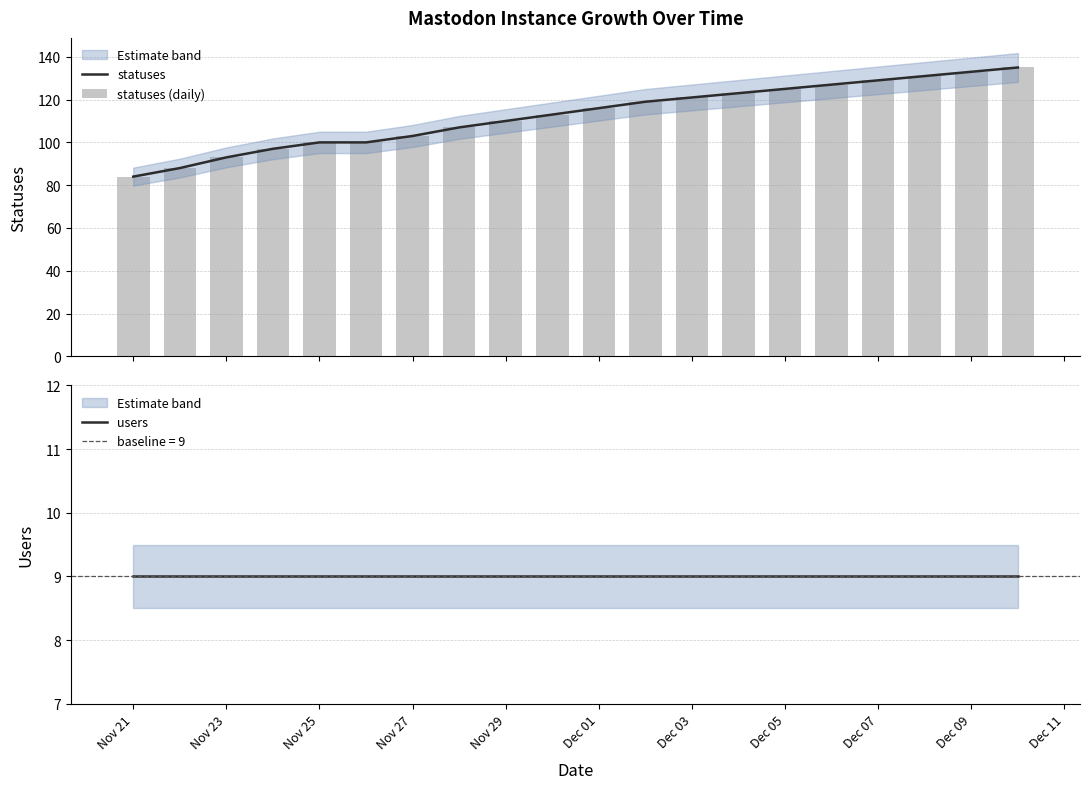

How many groups of bars are there?

20